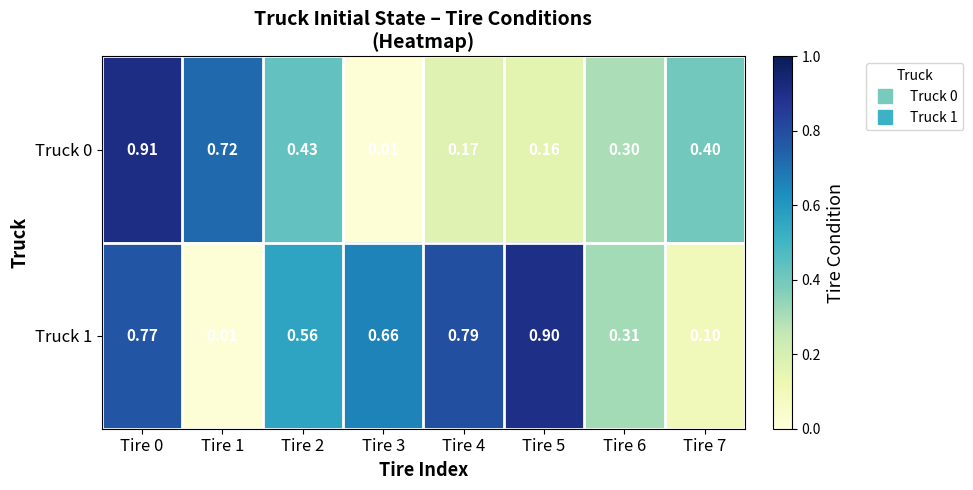

What is the total value across all series at Tire 1?

0.7